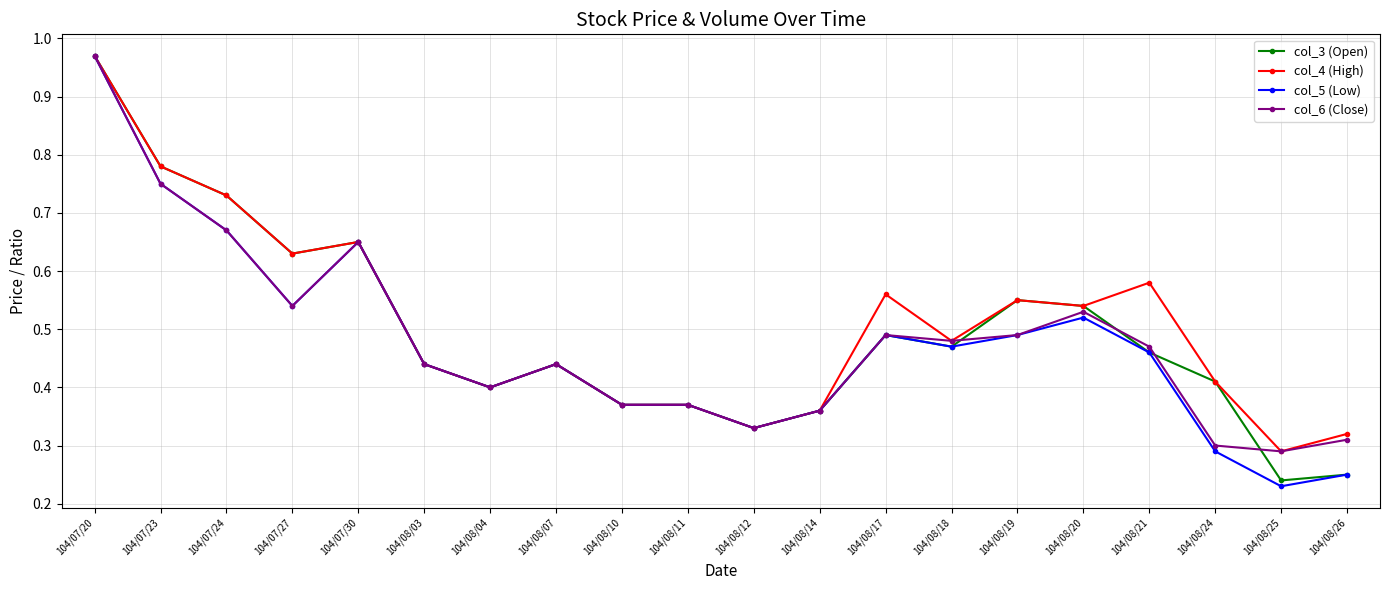

Which category has the highest value in the col_4 (High) series?

104/07/20